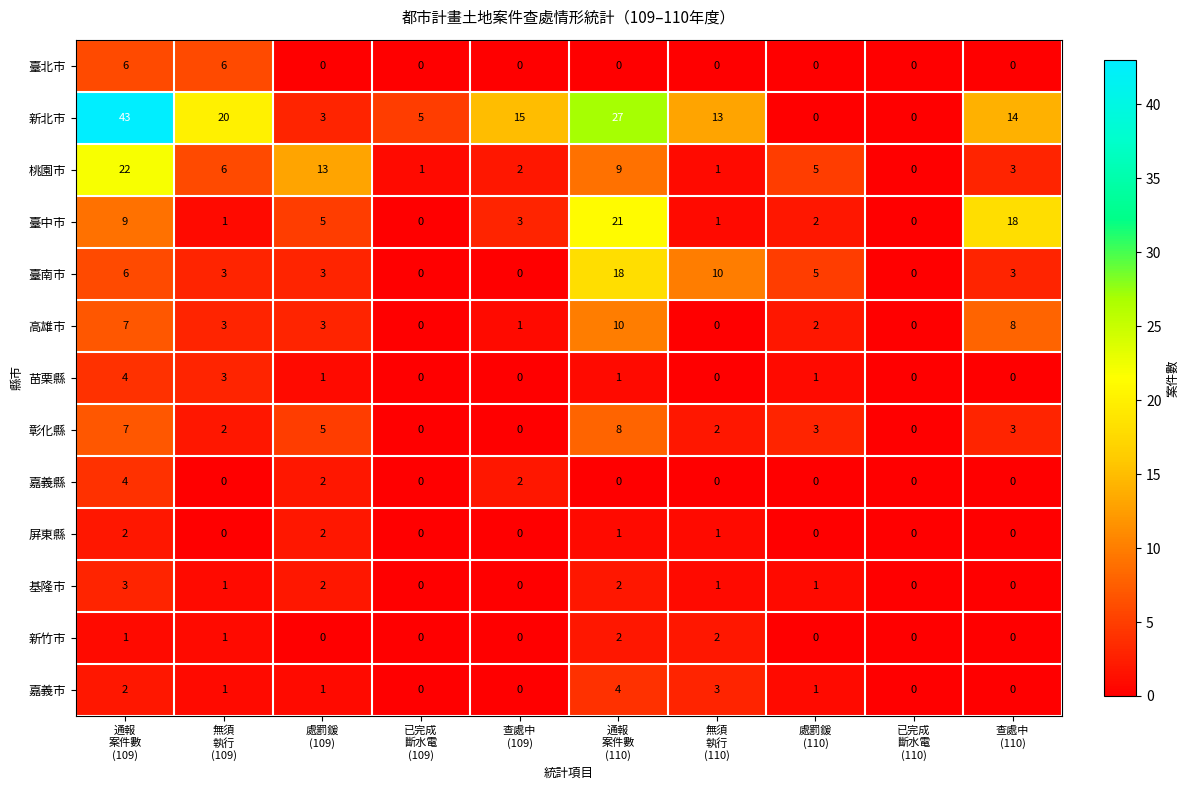

What is the sum of all 臺中市 values?

60